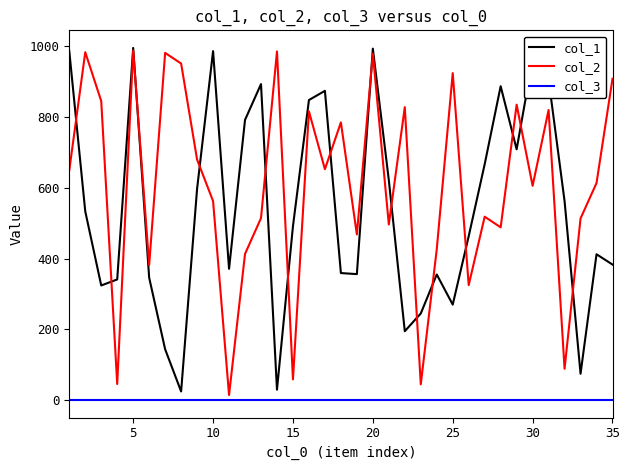

True or false: col_3 and col_1 cross at least once.

False